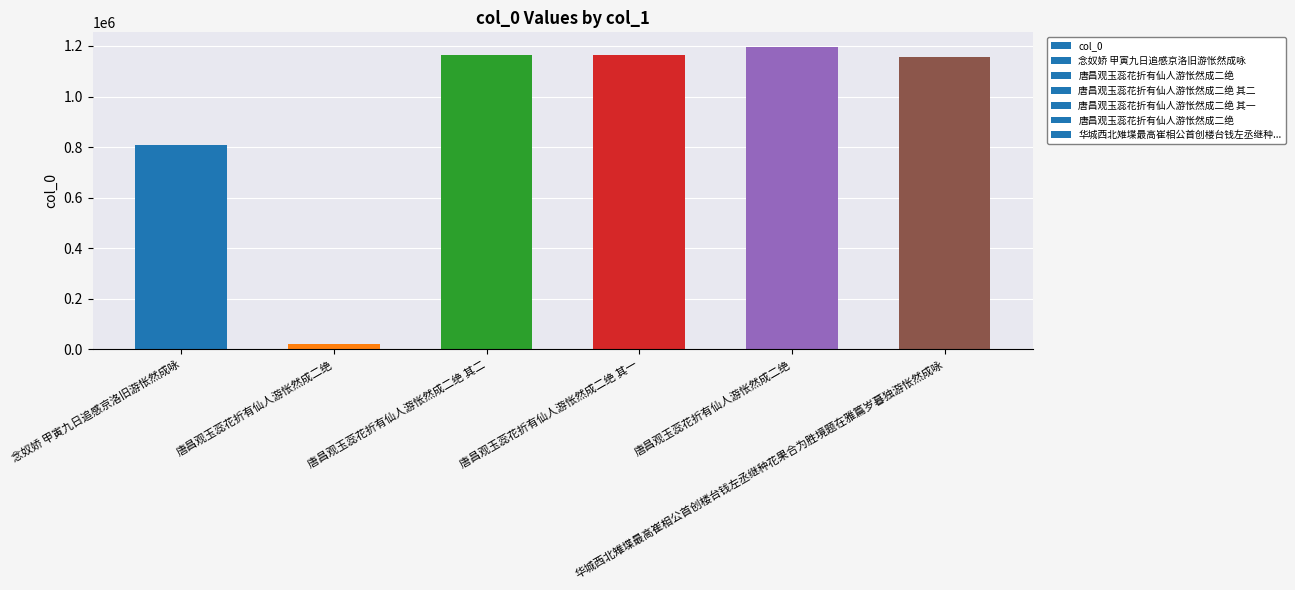

What is the label of the 3rd bar from the left?

唐昌观玉蕊花折有仙人游怅然成二绝 其二